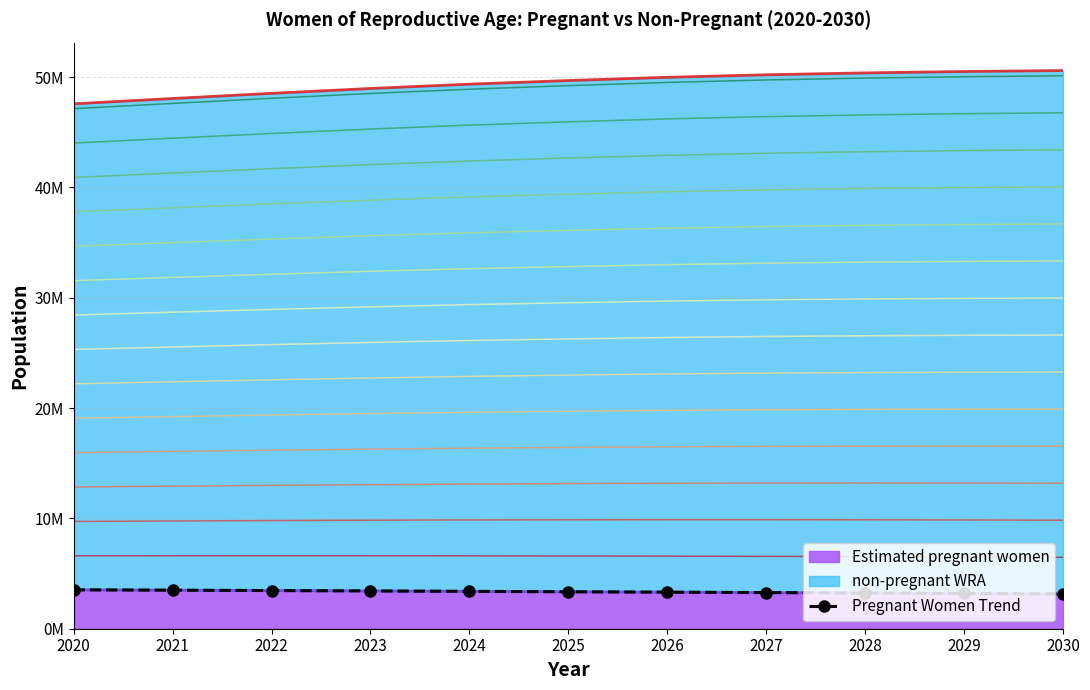

Where does the data first go above 3348283?

2020